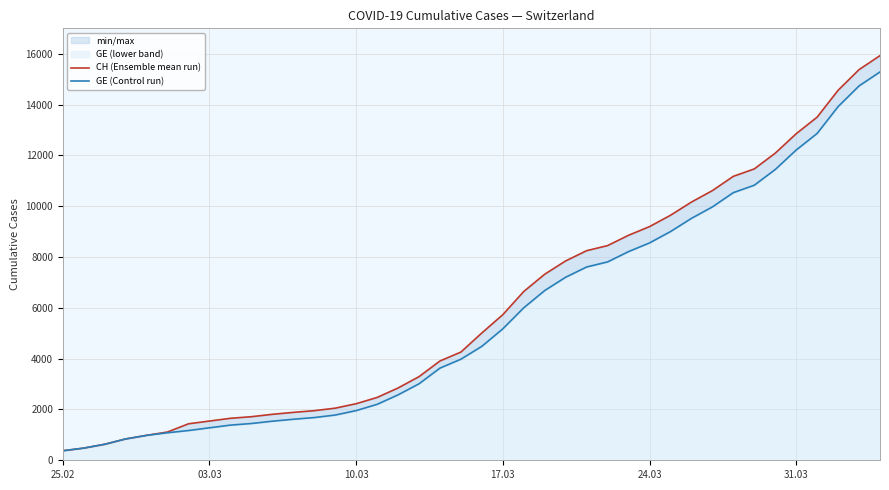

List the series in order of their peak value, lowest first.

GE (Control run), CH (Ensemble mean run)